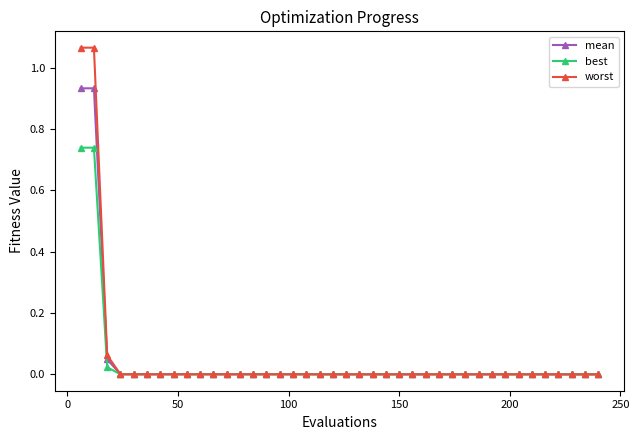

List the series in order of their peak value, lowest first.

best, mean, worst